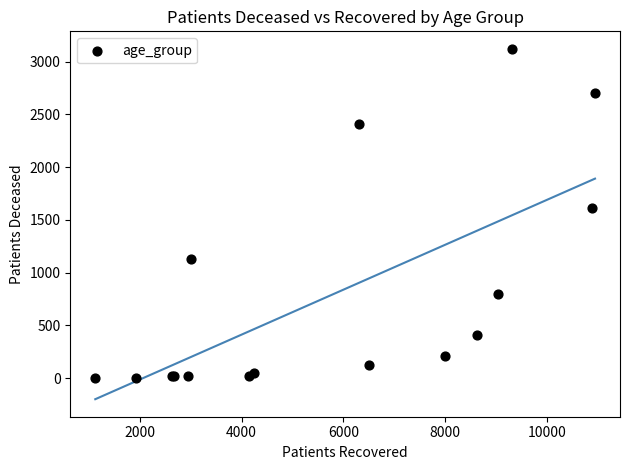

What Y value in the scatter plot is closest to 1562?

1609